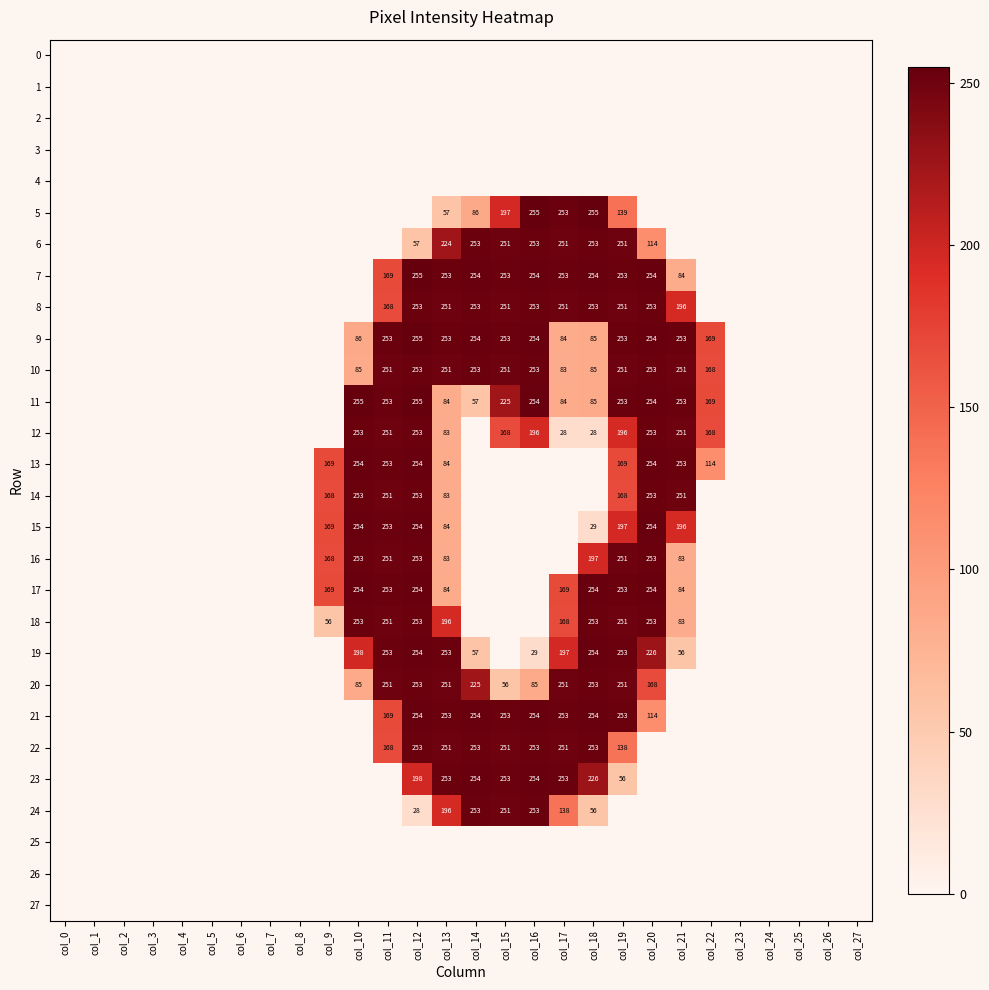

What is the sum of all 10 values?

2688